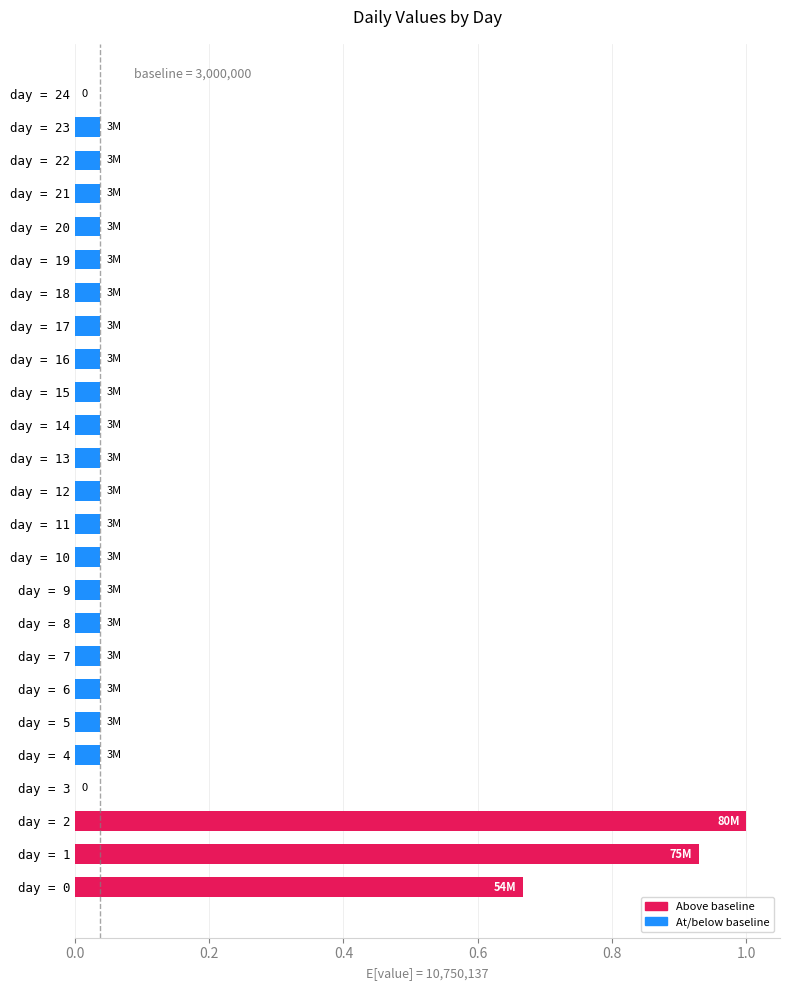

What is the maximum value shown in the chart?

1.0